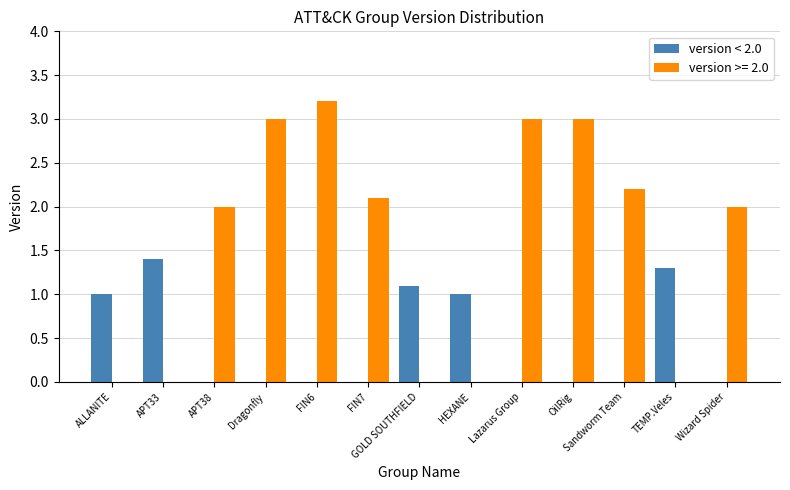

Is it true that version >= 2.0 equals -1.6 at HEXANE?

False